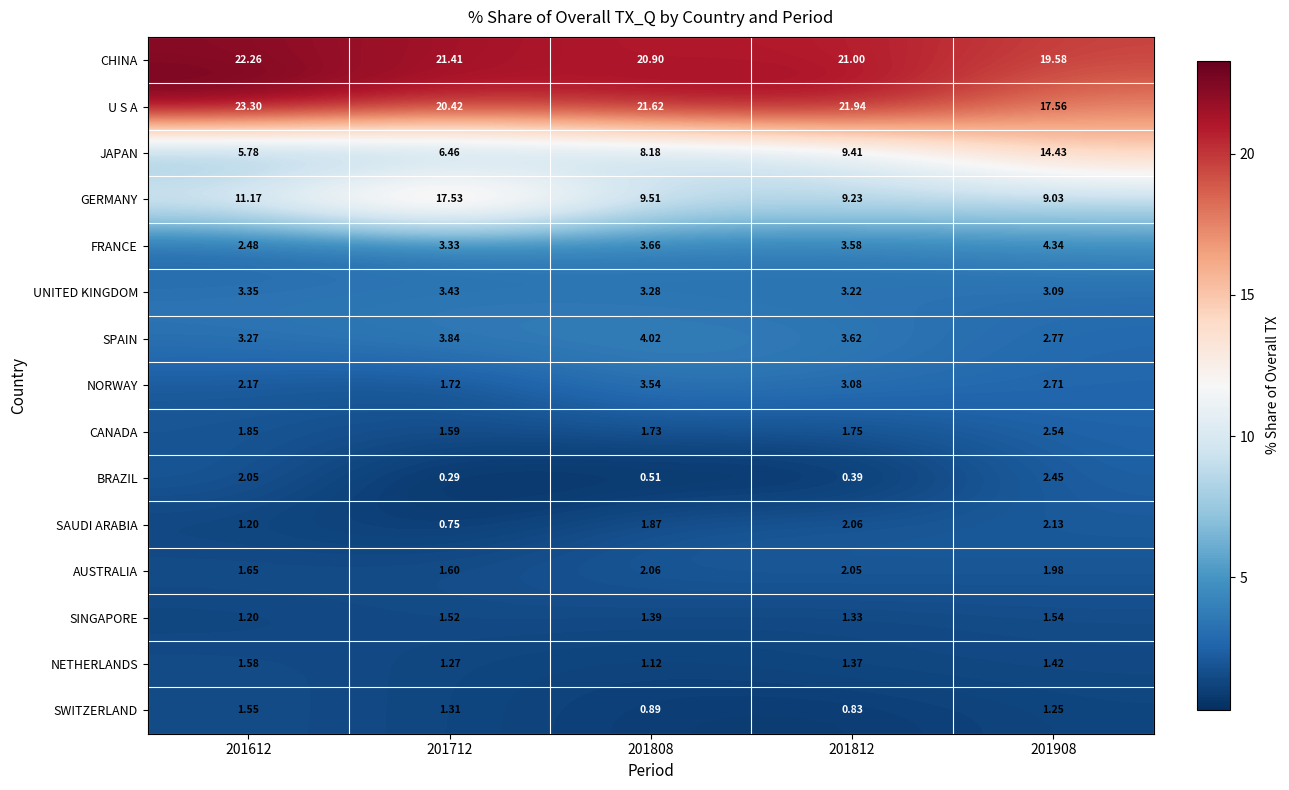

Which series has the largest total across all categories?

CHINA